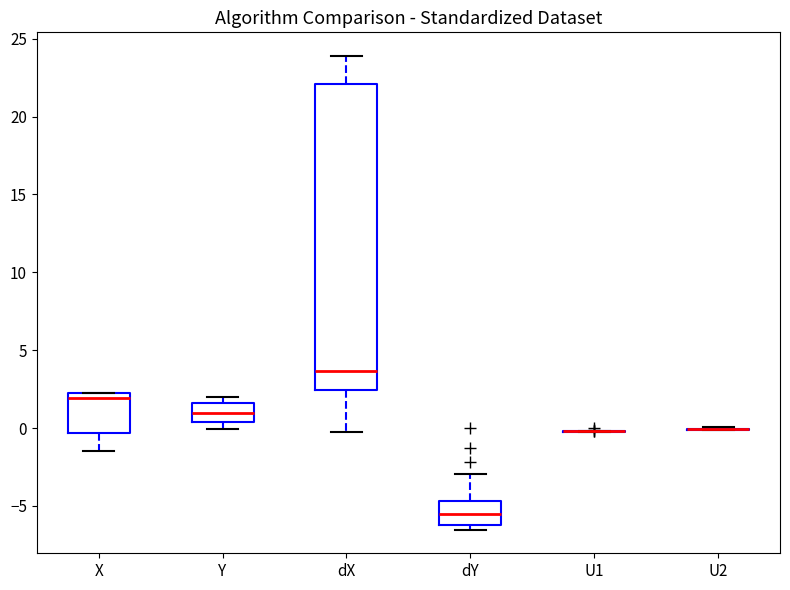

Comparing the boxes themselves (not the whiskers), which one is the tallest?

dX